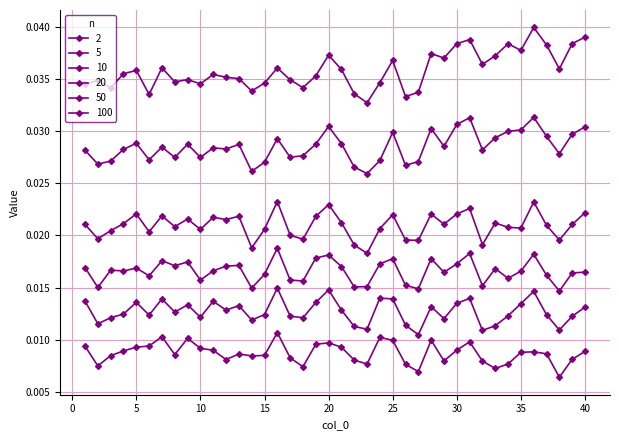

Count the number of categories in the chart.

40